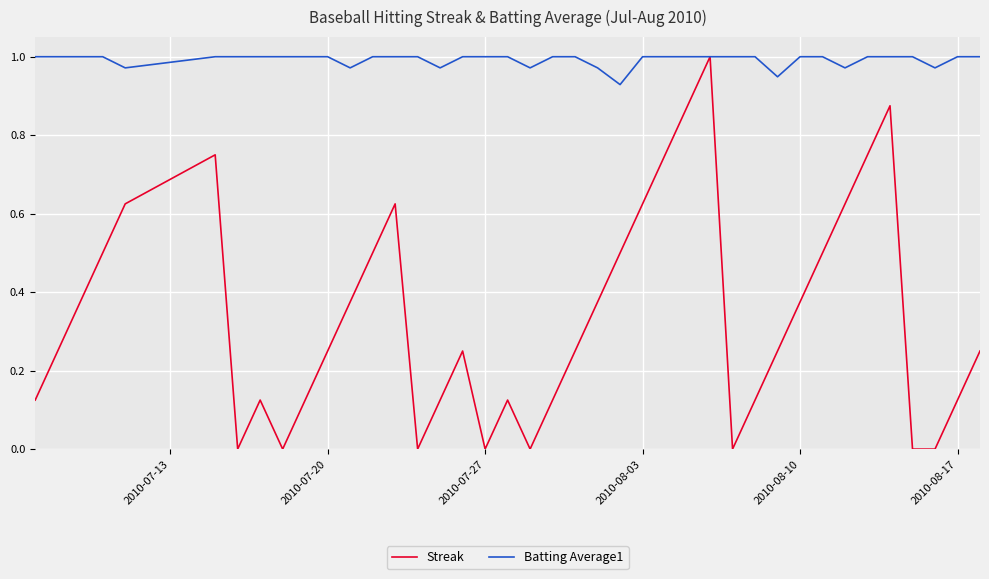

At how many categories does at least one series exceed 0?

40